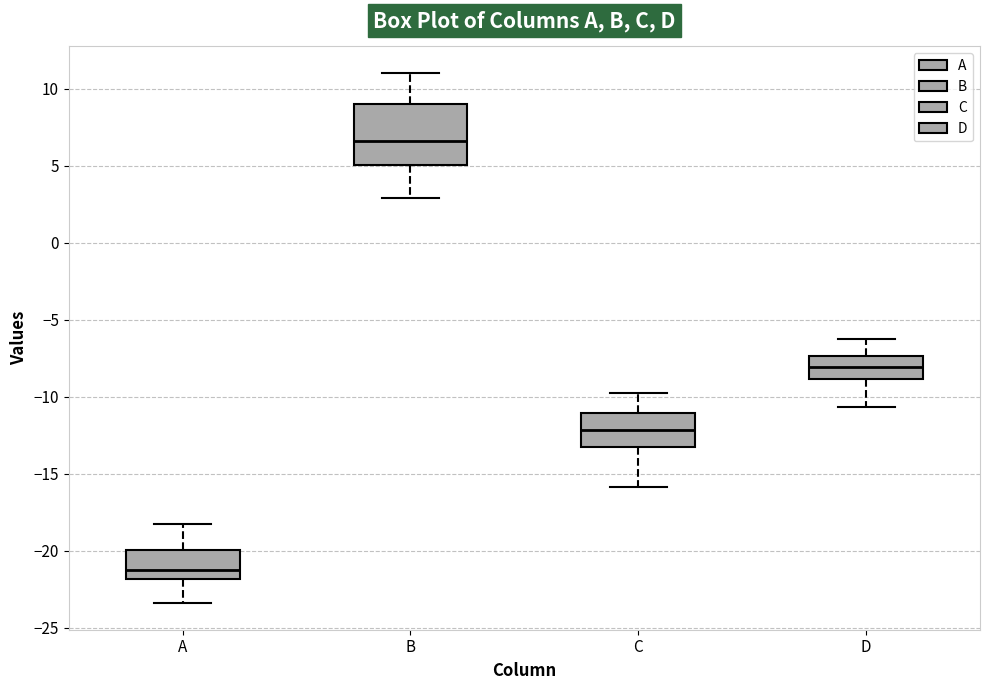

Reading left to right, read every box against the y-axis: the position of its median line, the range the box covers, and the ends of its whiskers. The values are not printed on the chart, so give them approximately, as read against the axis.

A: median -21.0, box -22.0 to -20.0, whiskers -23.5 to -18.0
B: median 6.5, box 5.0 to 9.0, whiskers 3.0 to 11.0
C: median -12.0, box -13.0 to -11.0, whiskers -16.0 to -10.0
D: median -8.0, box -9.0 to -7.5, whiskers -10.5 to -6.5